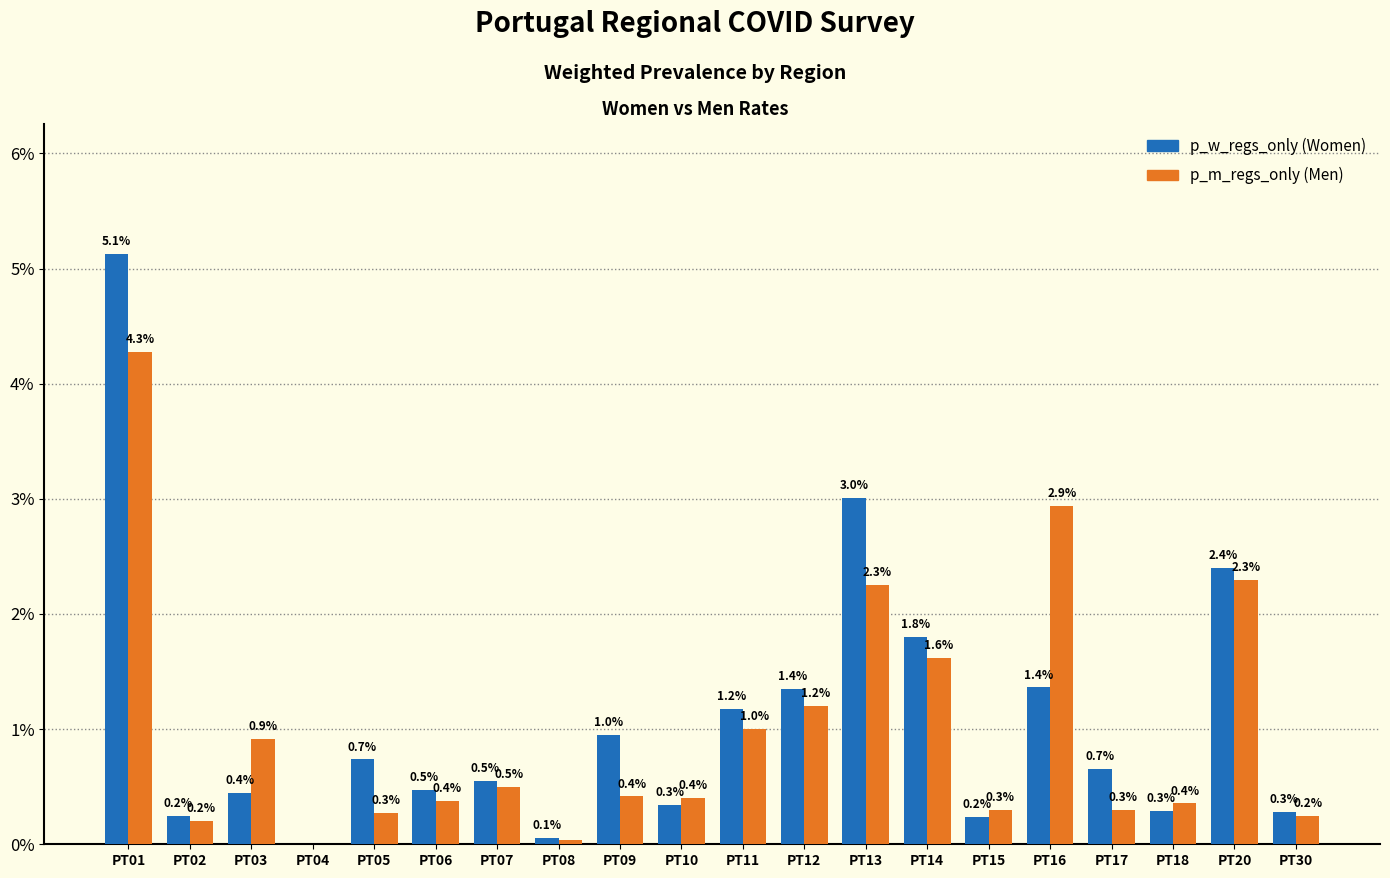

Count the number of data series in this chart.

2